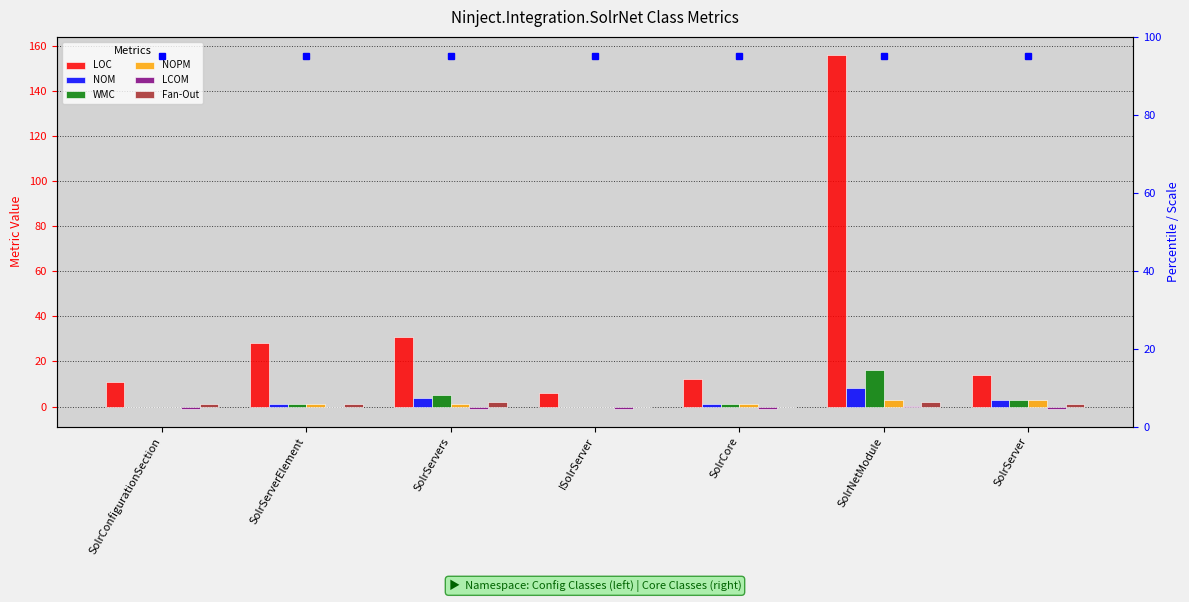

Reading right to left, extract all data points from this chart.

LOC: SolrServer=14.0	SolrNetModule=156.0	SolrCore=12.0	ISolrServer=6.0	SolrServers=31.0	SolrServerElement=28.0	SolrConfigurationSection=11.0
NOM: SolrServer=3.0	SolrNetModule=8.0	SolrCore=1.0	ISolrServer=0.0	SolrServers=4.0	SolrServerElement=1.0	SolrConfigurationSection=0.0
WMC: SolrServer=3.0	SolrNetModule=16.0	SolrCore=1.0	ISolrServer=0.0	SolrServers=5.0	SolrServerElement=1.0	SolrConfigurationSection=0.0
NOPM: SolrServer=3.0	SolrNetModule=3.0	SolrCore=1.0	ISolrServer=0.0	SolrServers=1.0	SolrServerElement=1.0	SolrConfigurationSection=0.0
LCOM: SolrServer=-1.0	SolrNetModule=0.2	SolrCore=-1.0	ISolrServer=-1.0	SolrServers=-1.0	SolrServerElement=0.0	SolrConfigurationSection=-1.0
Fan-Out: SolrServer=1.0	SolrNetModule=2.0	SolrCore=0.0	ISolrServer=0.0	SolrServers=2.0	SolrServerElement=1.0	SolrConfigurationSection=1.0